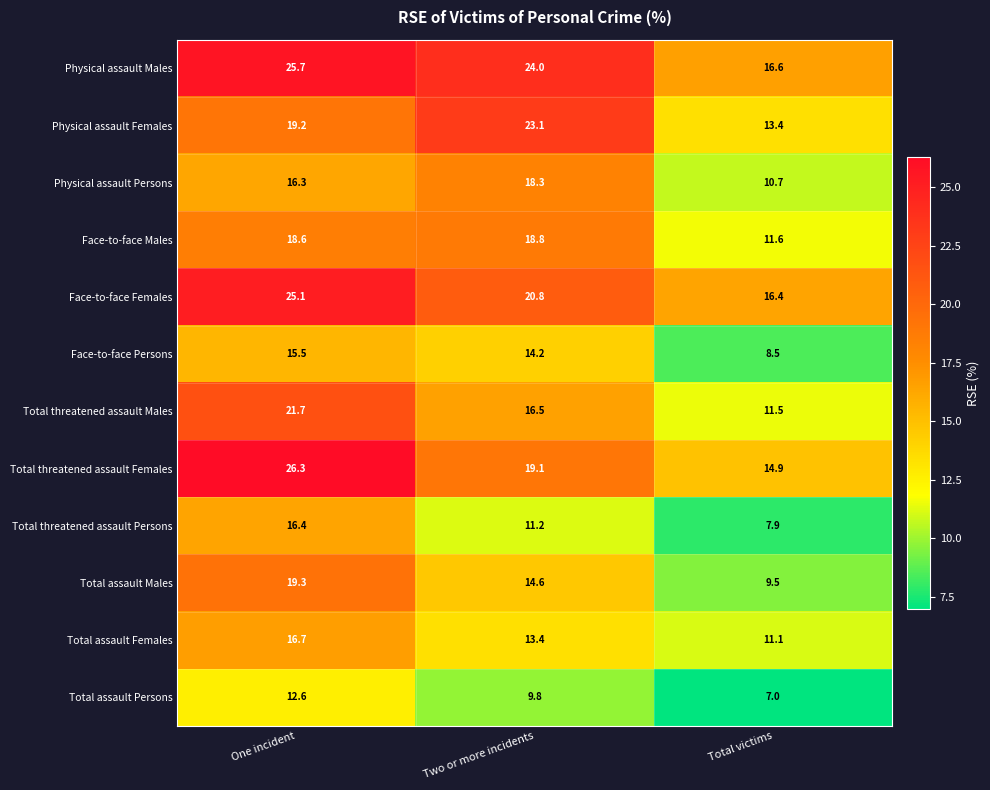

Is it true that Total assault Females equals 13.4 at Two or more incidents?

True